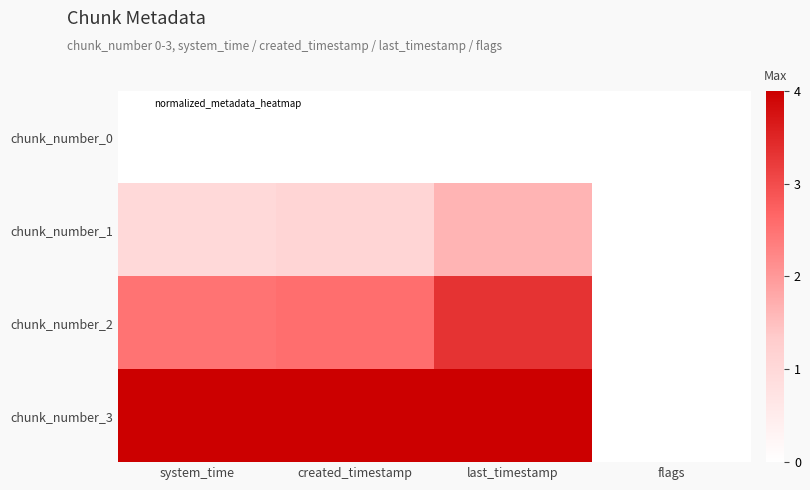

Rank the series at flags from highest to lowest value.

chunk_number_0, chunk_number_1, chunk_number_2, chunk_number_3